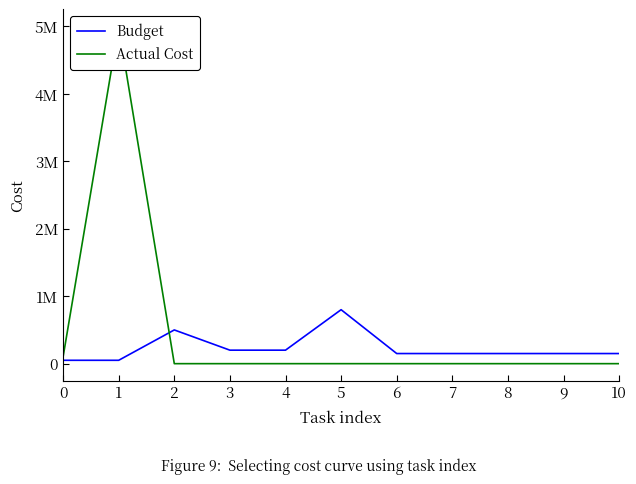

What is the maximum value shown in the chart?

5000000